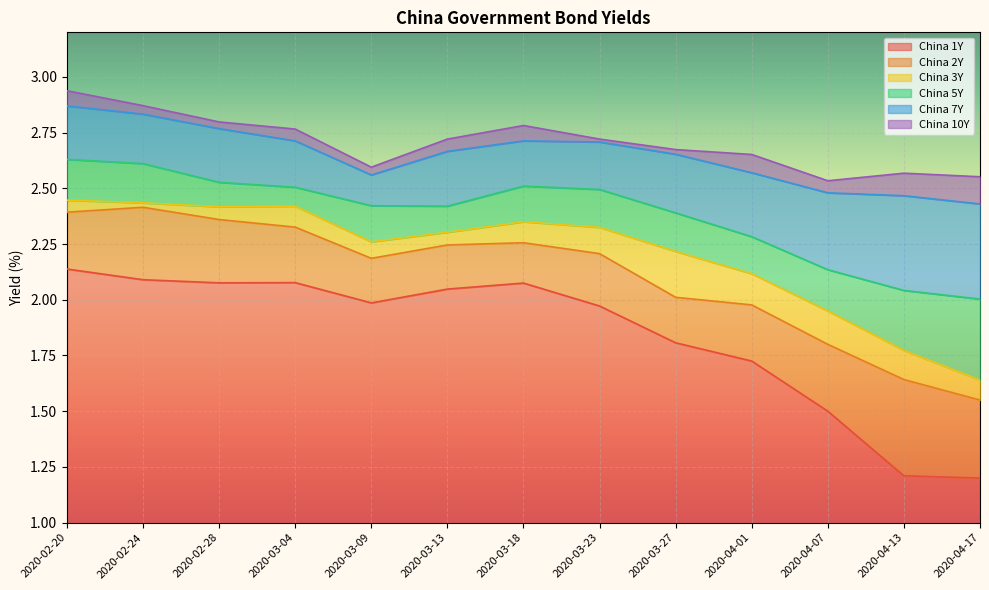

True or false: China 3Y has a value of 3.9 at 2020-03-09.

False